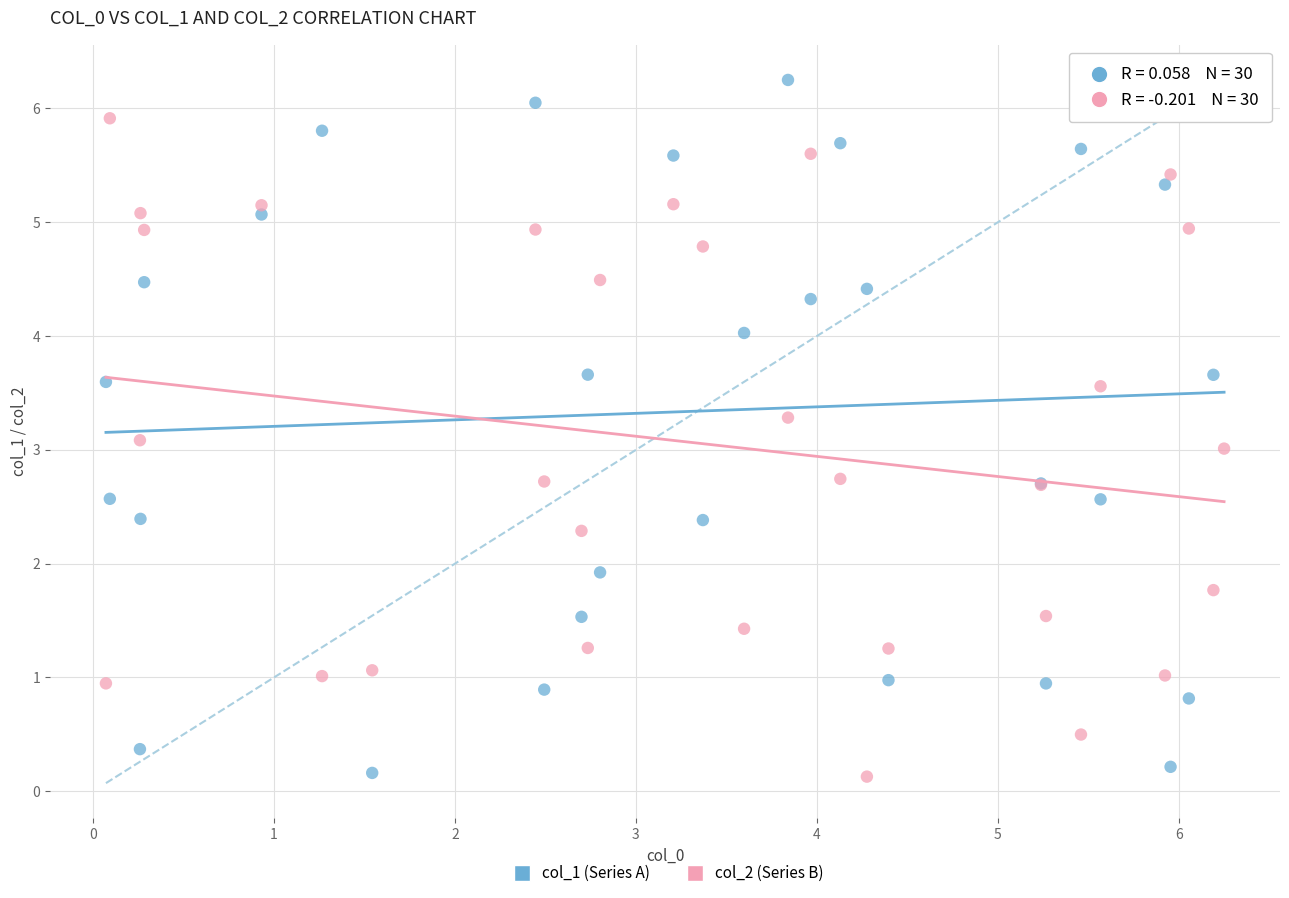

What is the X range (max minus min) for the scatter plot?

6.2